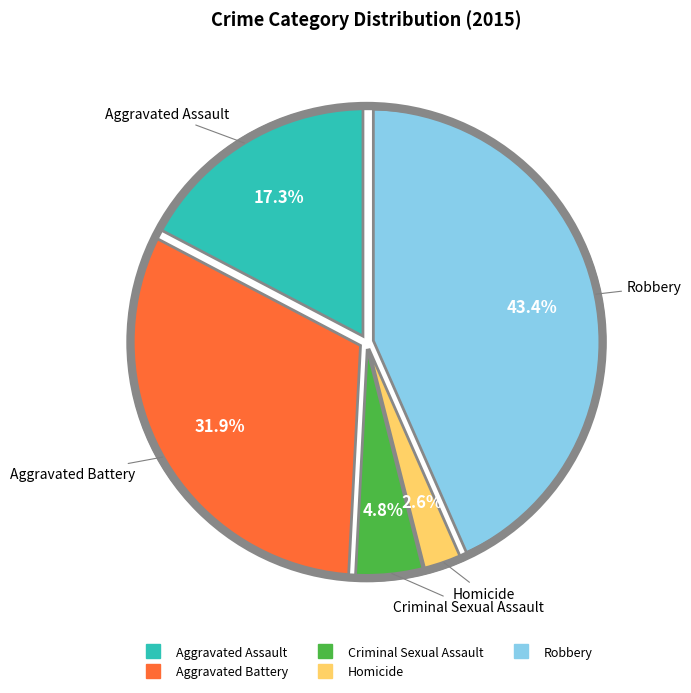

Which has a higher value, Homicide or Criminal Sexual Assault?

Criminal Sexual Assault